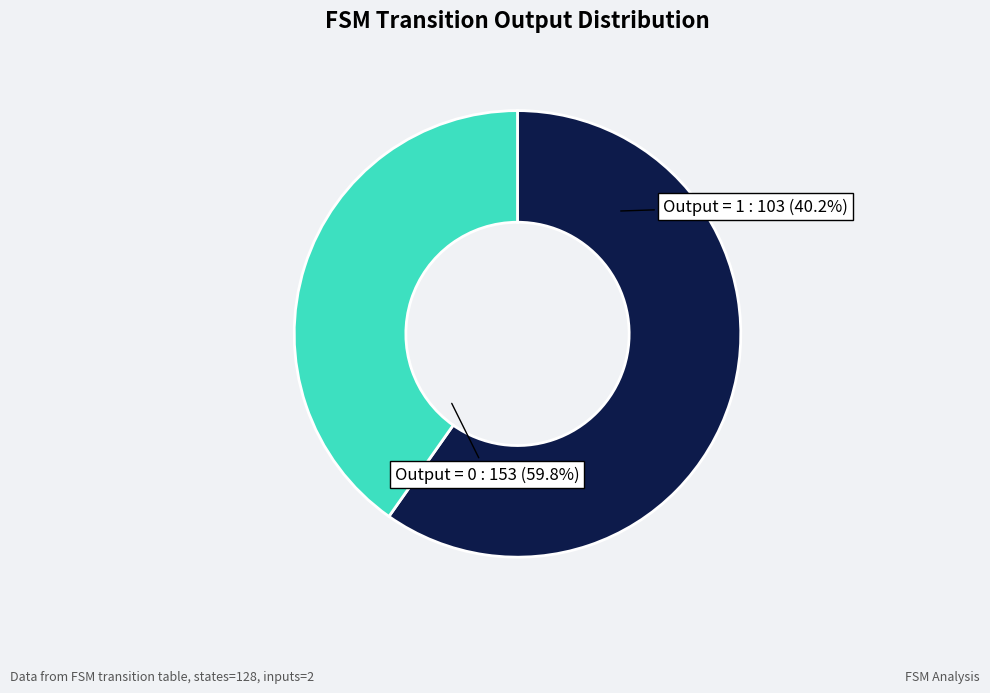

Which category has the biggest portion of the pie?

output = 0